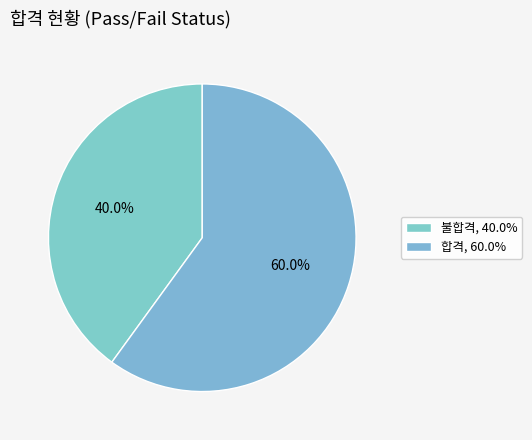

How many slices are in this pie chart?

2